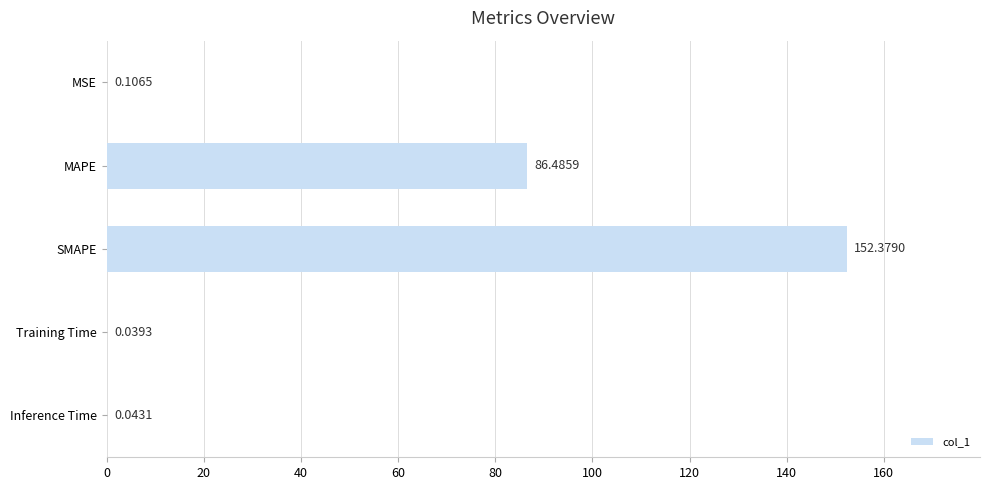

Which has a higher value, Inference Time or SMAPE?

SMAPE